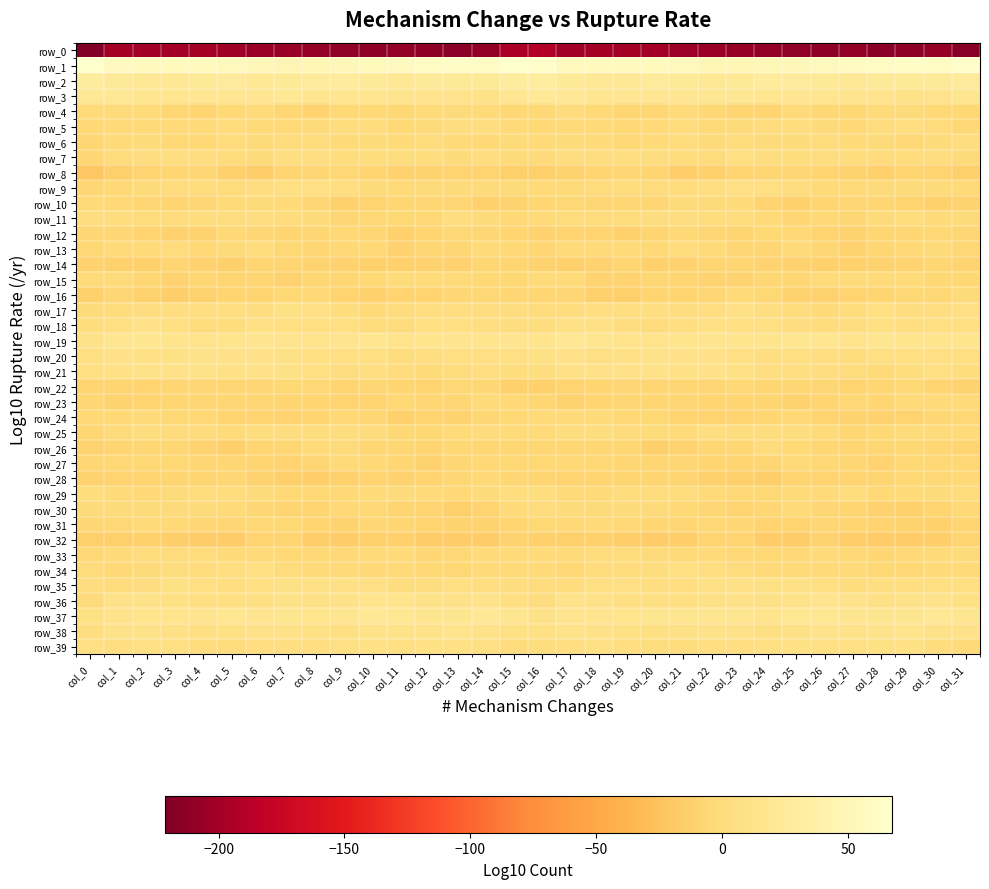

At which category is the sum across all series the highest?

col_2